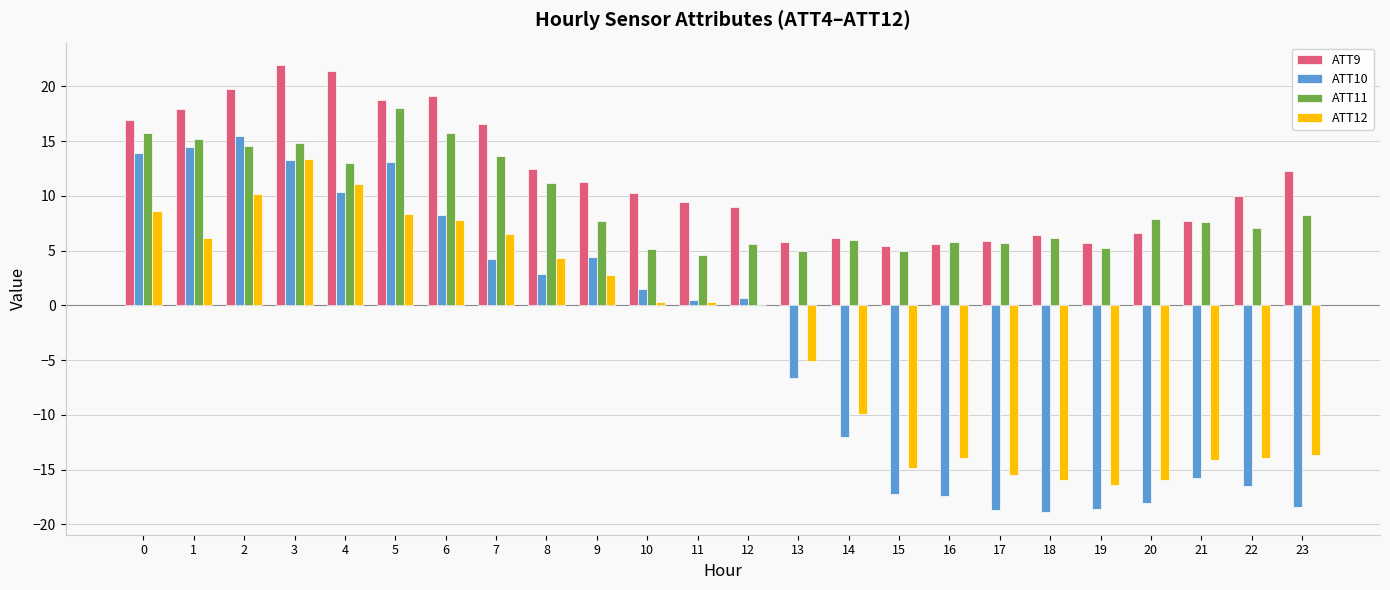

Which series has the largest total across all categories?

ATT9